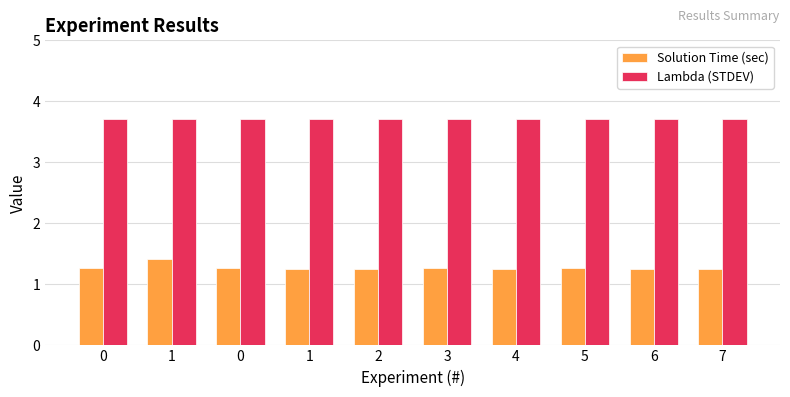

What is the lowest value of the Lambda (STDEV) series?

3.7